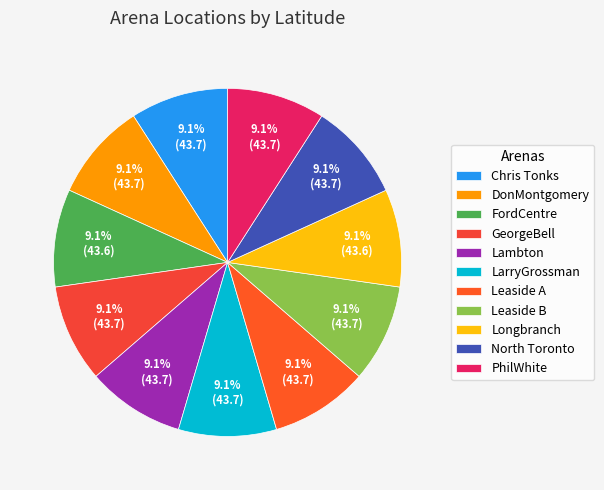

Count the number of slices in the pie.

11